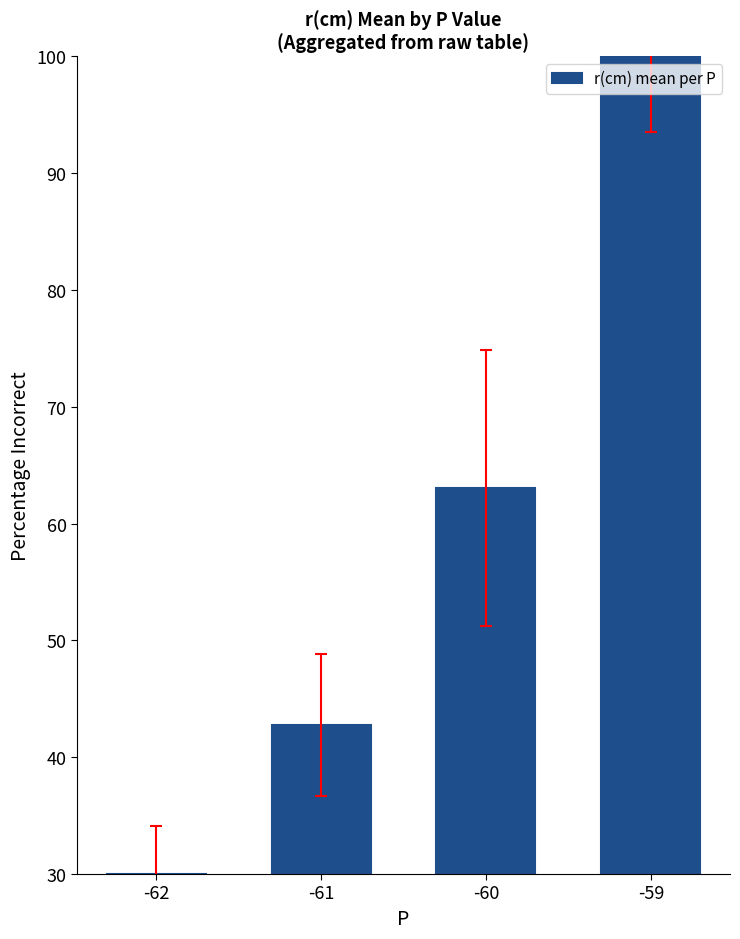

Reading left to right, list all the values displayed in this chart.

30.0	42.8	63.1	100.0